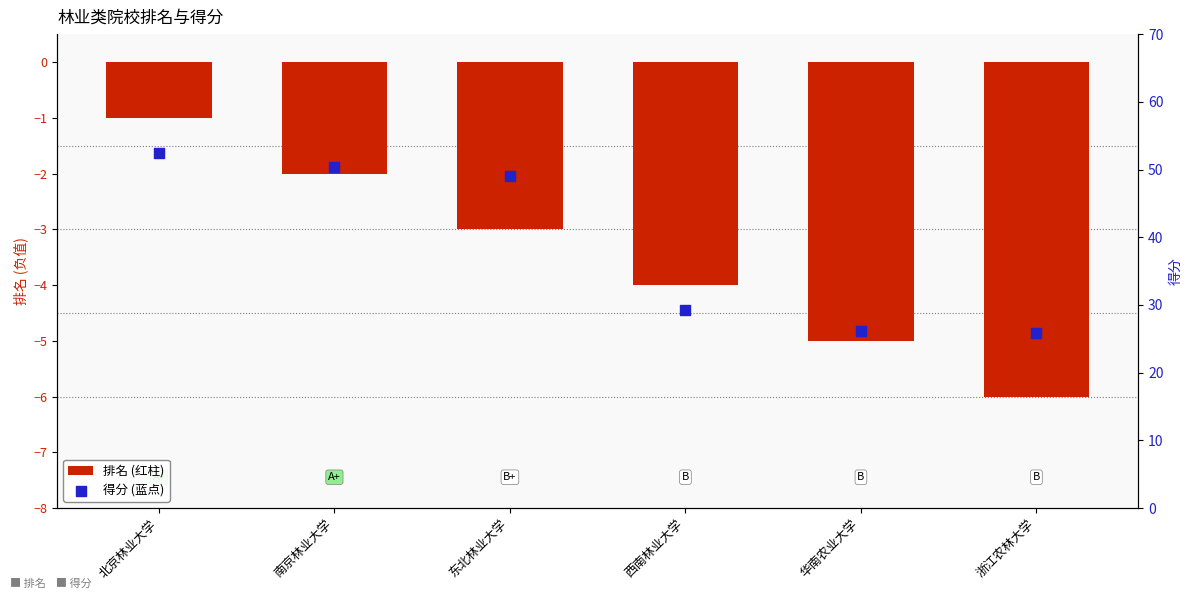

Which series reaches the minimum Y coordinate?

排名